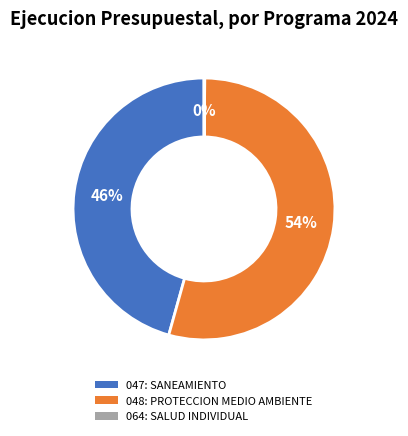

To the nearest percent, what is the average slice percentage?

33%